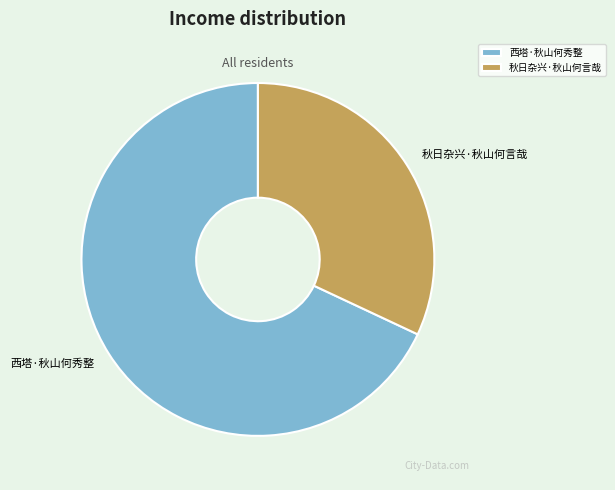

Which slice represents more than half of the pie?

西塔·秋山何秀整